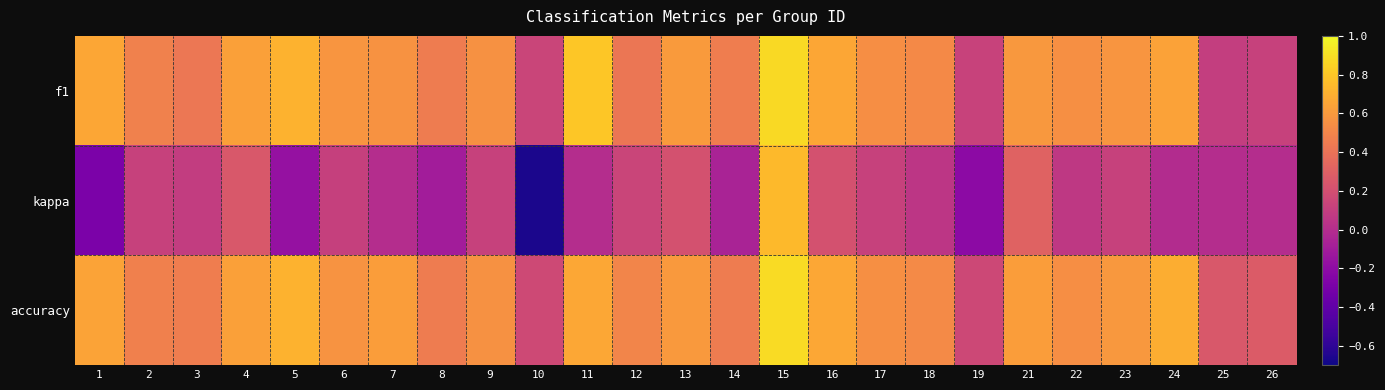

Reading left to right, what are all the values shown in this chart?

f1: 1=0.7	2=0.5	3=0.4	4=0.6	5=0.7	6=0.6	7=0.6	8=0.5	9=0.6	10=0.1	11=0.8	12=0.4	13=0.6	14=0.5	15=0.9	16=0.7	17=0.5	18=0.5	19=0.1	21=0.6	22=0.6	23=0.6	24=0.6	25=0.1	26=0.1
kappa: 1=-0.3	2=0.1	3=0.1	4=0.3	5=-0.2	6=0.1	7=0.0	8=-0.1	9=0.1	10=-0.7	11=0.0	12=0.1	13=0.2	14=-0.1	15=0.7	16=0.2	17=0.1	18=0.1	19=-0.2	21=0.3	22=0.1	23=0.1	24=-0.0	25=0.0	26=0.0
accuracy: 1=0.6	2=0.5	3=0.5	4=0.6	5=0.7	6=0.6	7=0.6	8=0.5	9=0.6	10=0.2	11=0.7	12=0.5	13=0.6	14=0.5	15=0.9	16=0.7	17=0.6	18=0.5	19=0.2	21=0.6	22=0.5	23=0.6	24=0.7	25=0.2	26=0.3